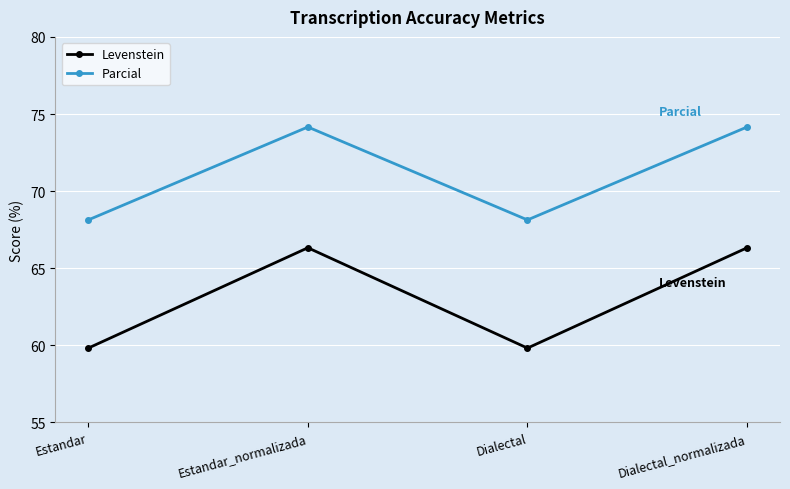

What position from the left is Estandar_normalizada?

2